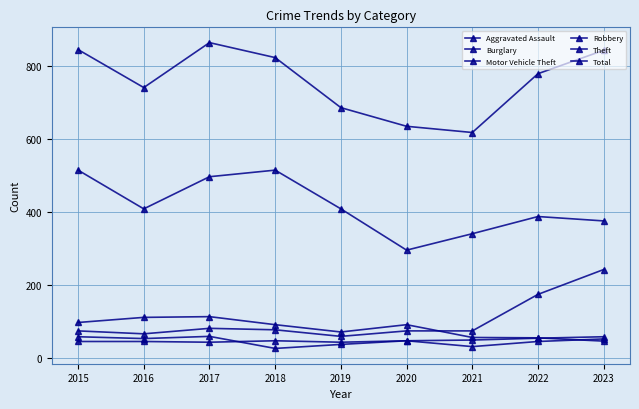

Which series changed the most between 2018 and 2022?

Theft